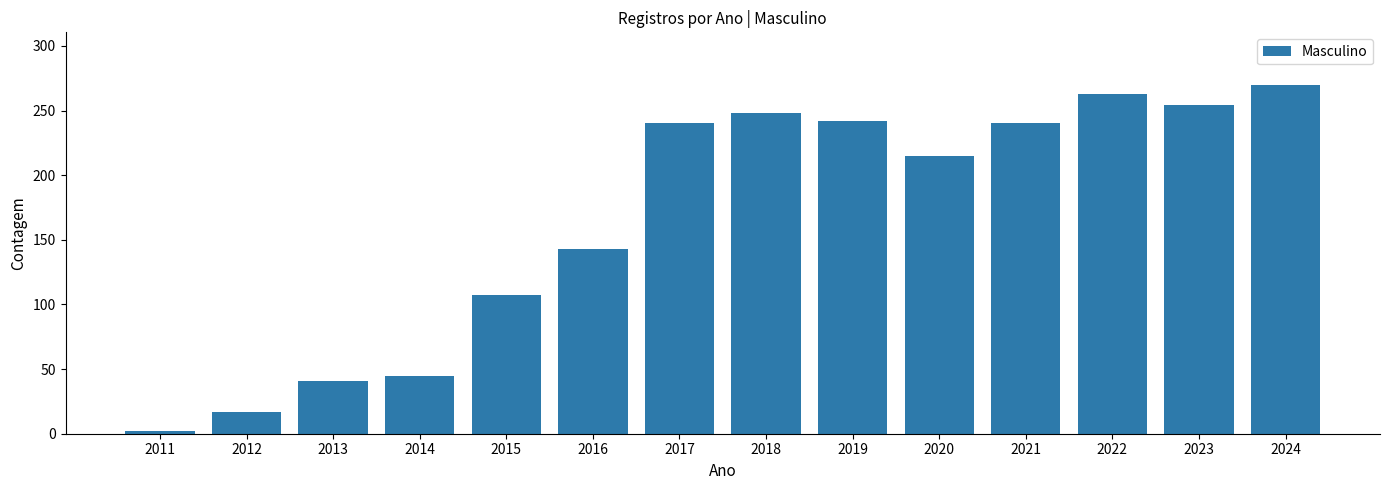

Is it true that the value at 2014 is 80?

False